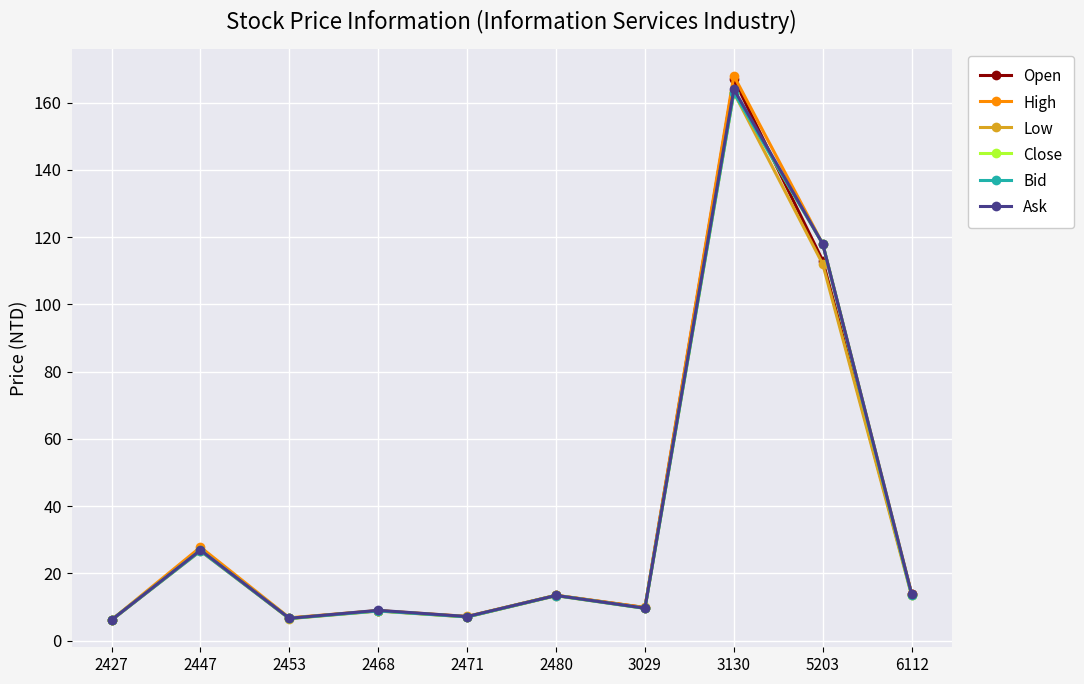

What is the maximum value shown in the chart?

168.0